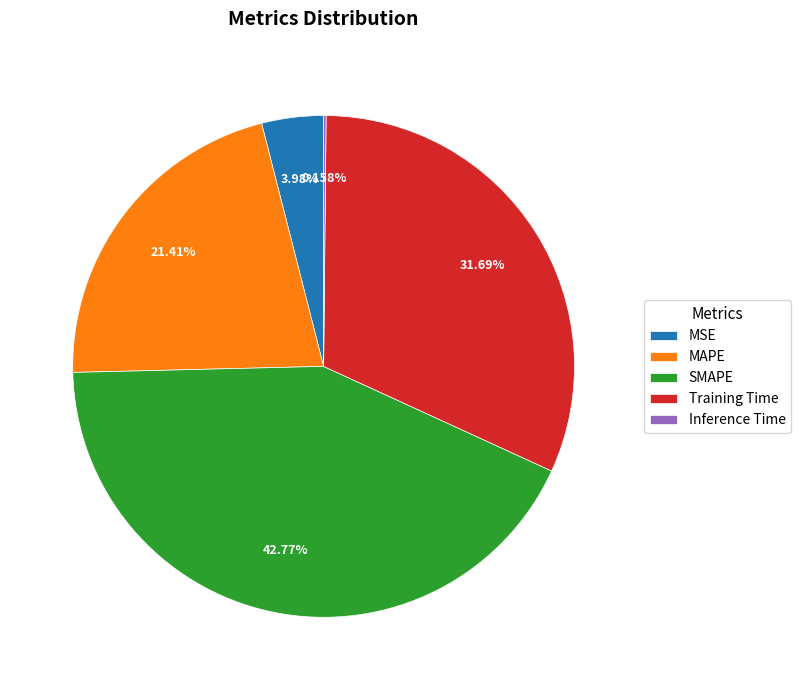

The MSE slice represents 4% of the pie. True or false?

True